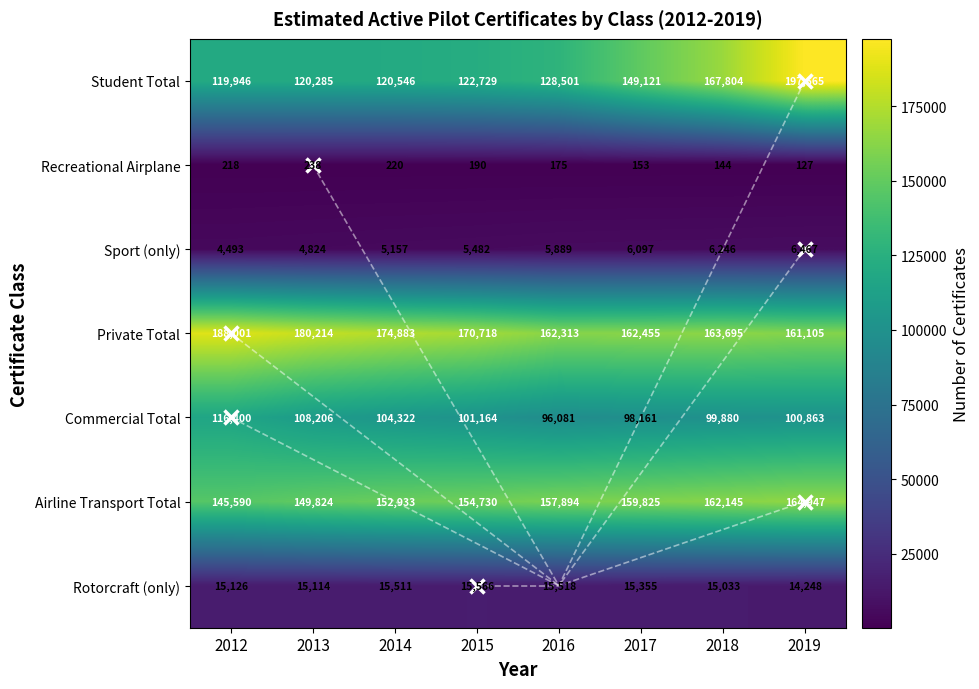

At which category is the sum across all series the highest?

2019